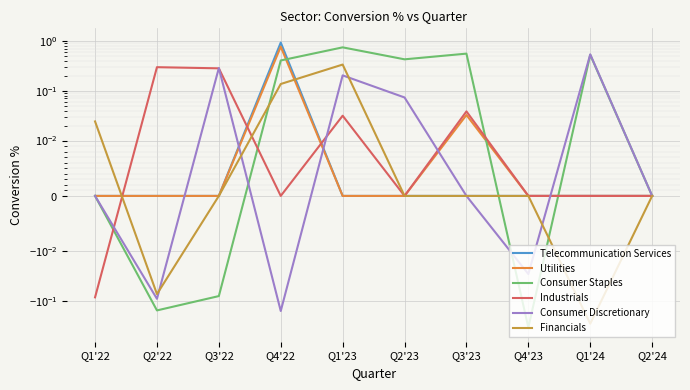

What is the difference between the second highest and second lowest values in the Consumer Staples series?

0.7